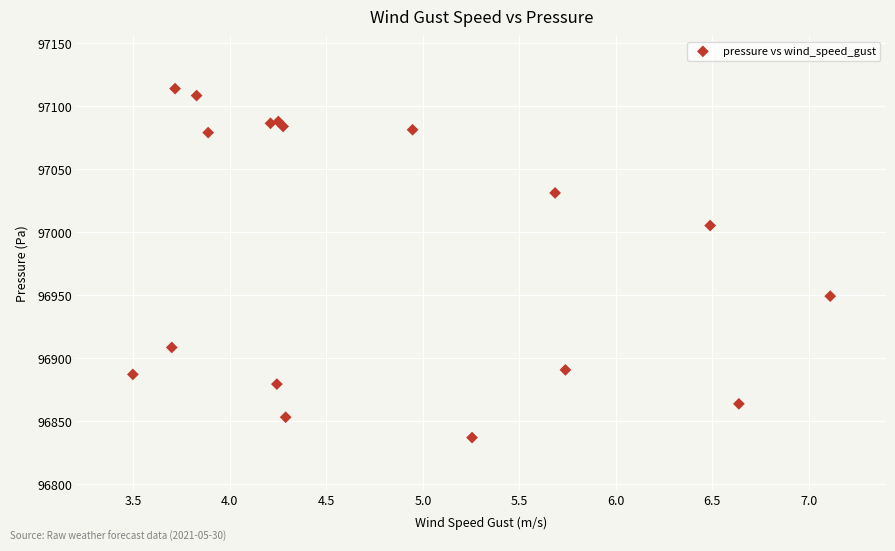

What Y value in the scatter plot is closest to 96975?

96949.4